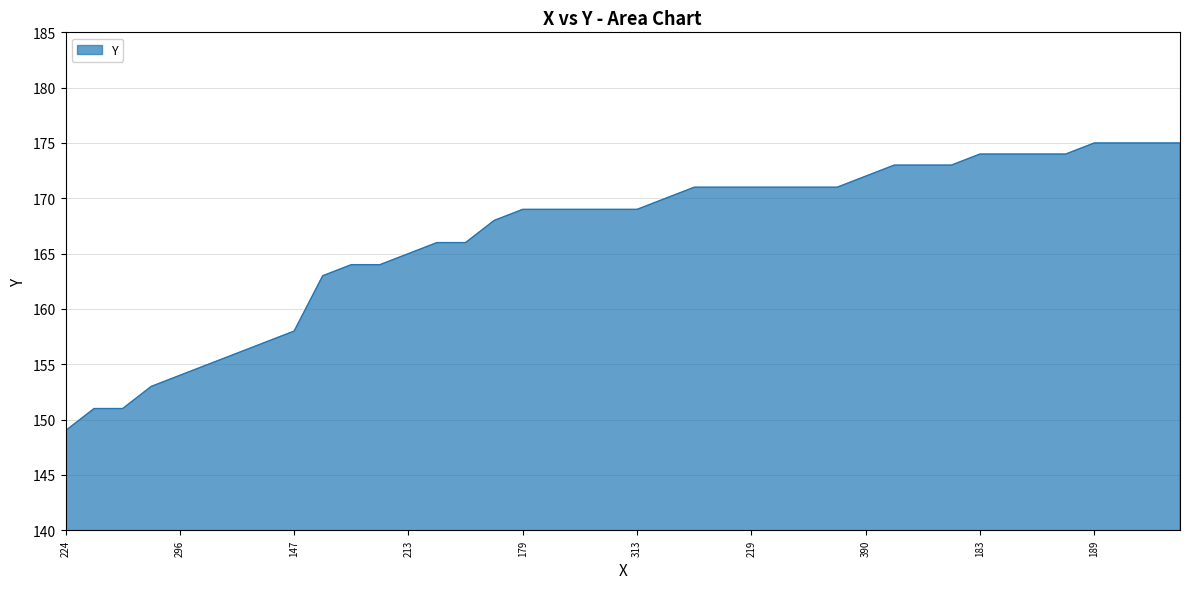

What is the greatest value displayed?

175